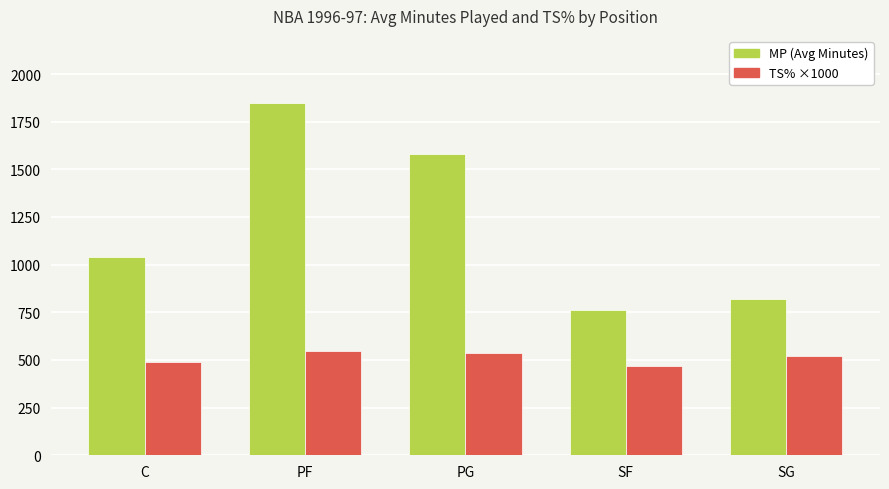

How many groups of bars are there?

5